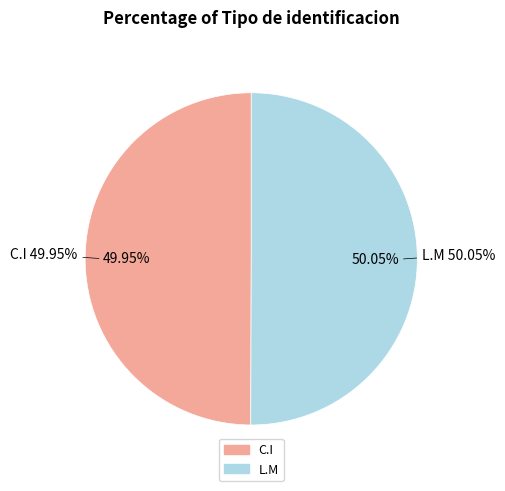

Does any single category account for the majority?

Yes